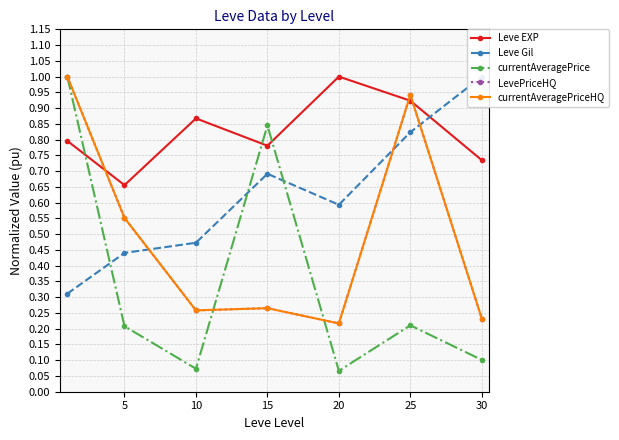

Reading right to left, what are all the values shown in this chart?

Leve EXP: 0.7	0.9	1.0	0.8	0.9	0.7	0.8
Leve Gil: 1.0	0.8	0.6	0.7	0.5	0.4	0.3
currentAveragePrice: 0.1	0.2	0.1	0.8	0.1	0.2	1.0
LevePriceHQ: 0.2	0.9	0.2	0.3	0.3	0.6	1.0
currentAveragePriceHQ: 0.2	0.9	0.2	0.3	0.3	0.6	1.0